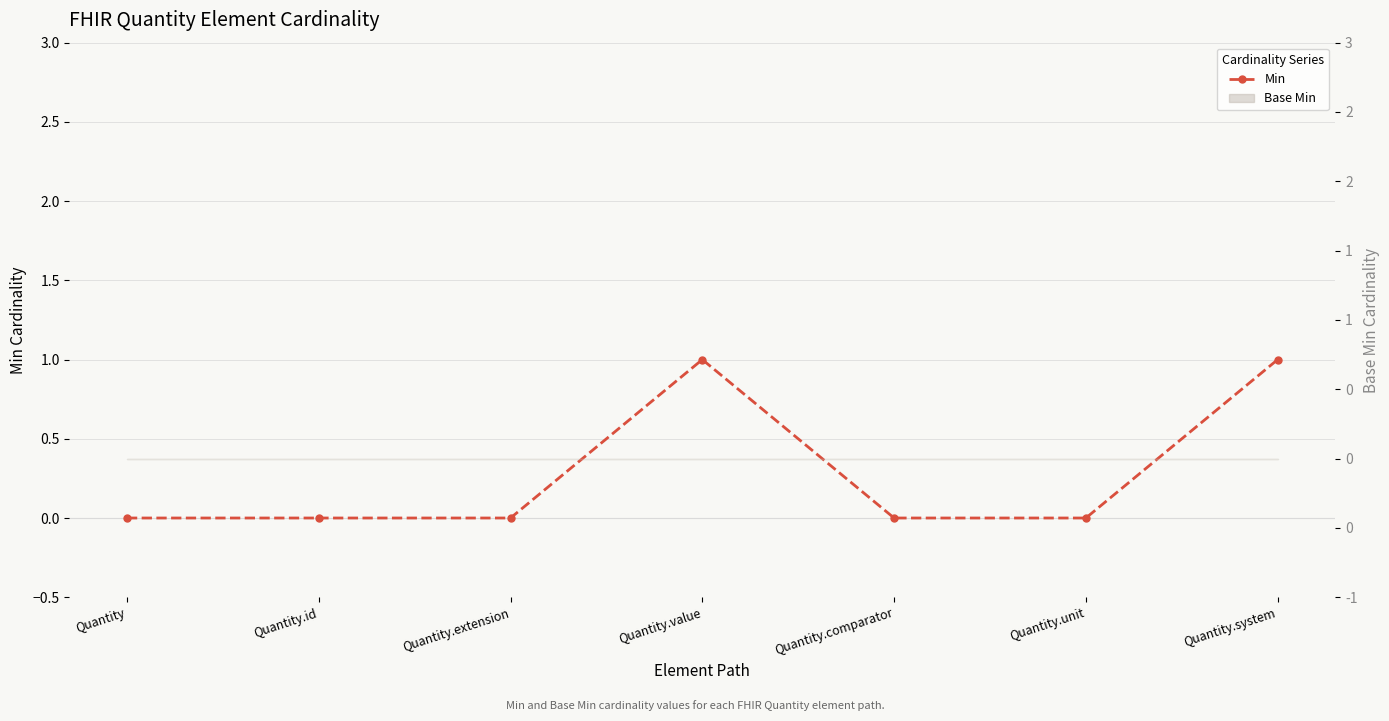

Reading left to right, what are all the values shown in this chart?

Quantity=0	Quantity.id=0	Quantity.extension=0	Quantity.value=1	Quantity.comparator=0	Quantity.unit=0	Quantity.system=1